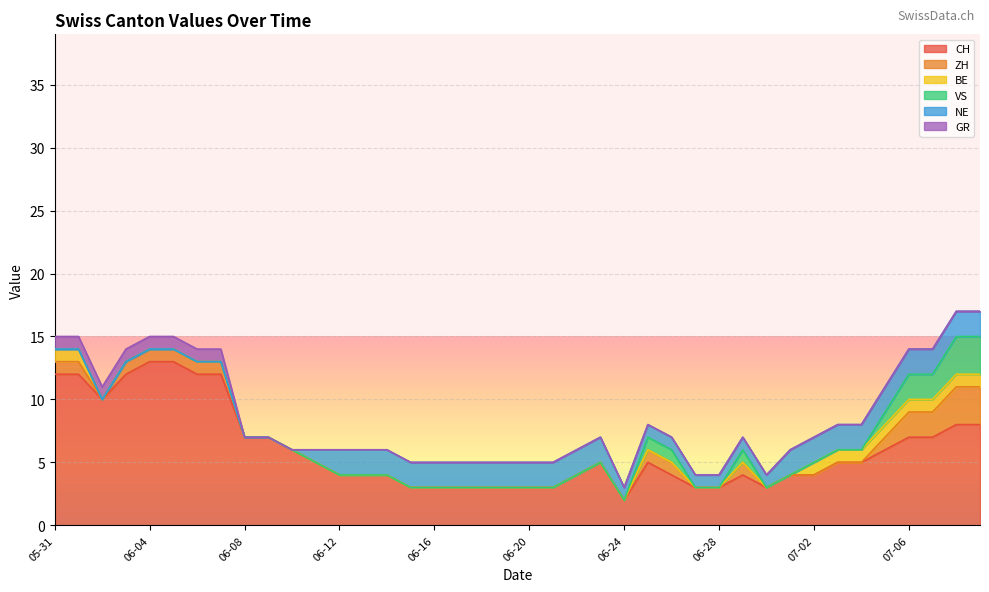

True or false: BE and GR cross at least once.

False